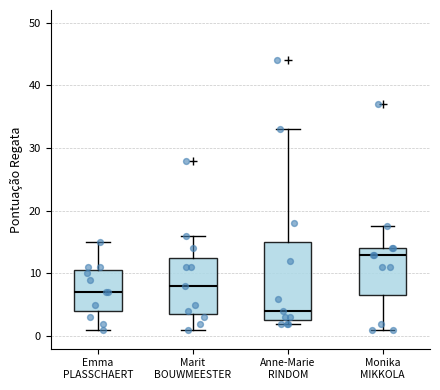

Where does the upper whisker of the box for Monika MIKKOLA end on the y-axis? The values are not printed on the chart, so give them approximately, as read against the axis.

18